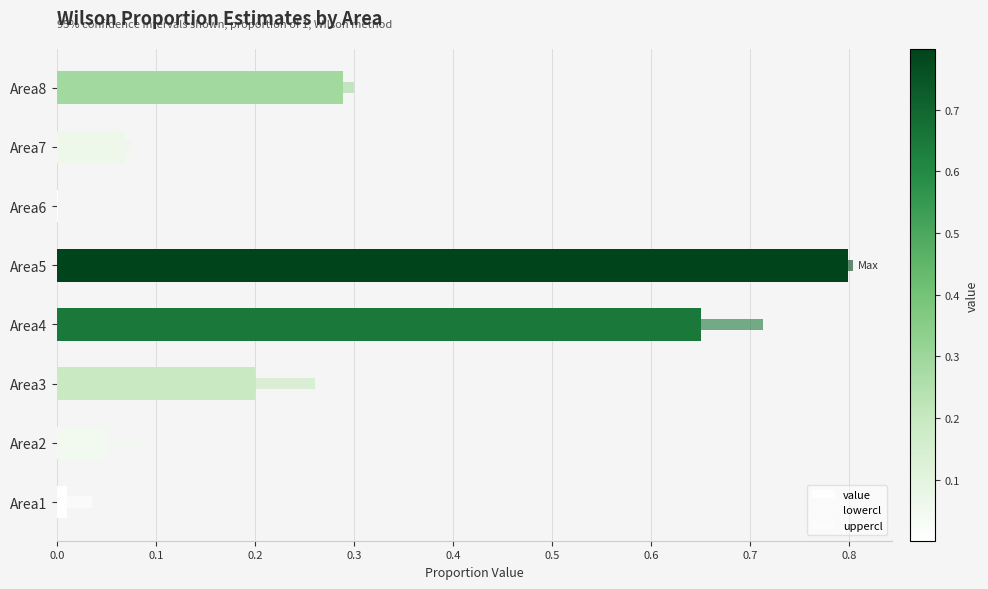

At Area3, list the series in order from smallest to largest.

uppercl, lowercl, value